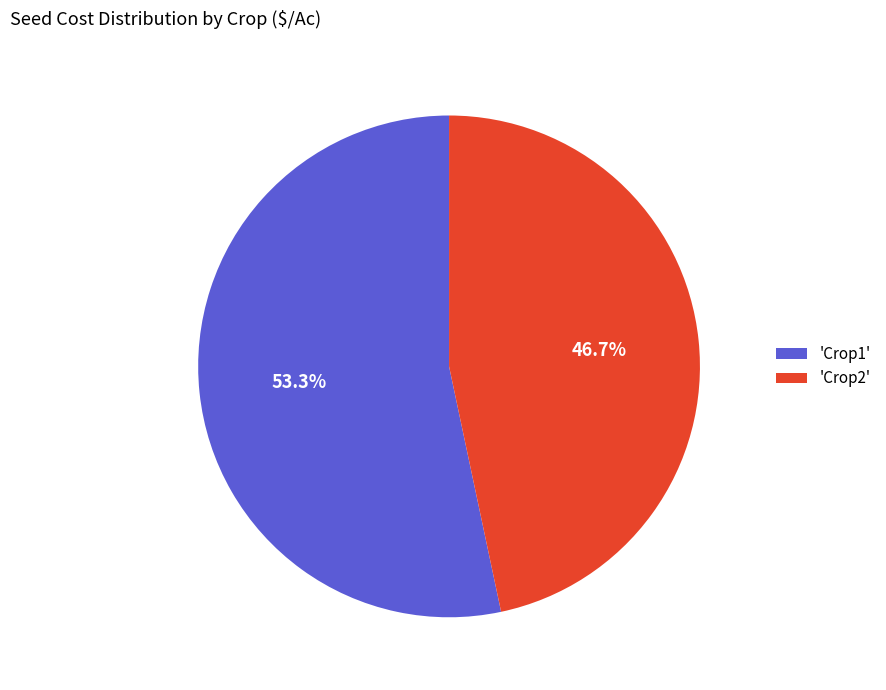

Does 'Crop1' account for over 50% of the chart?

Yes